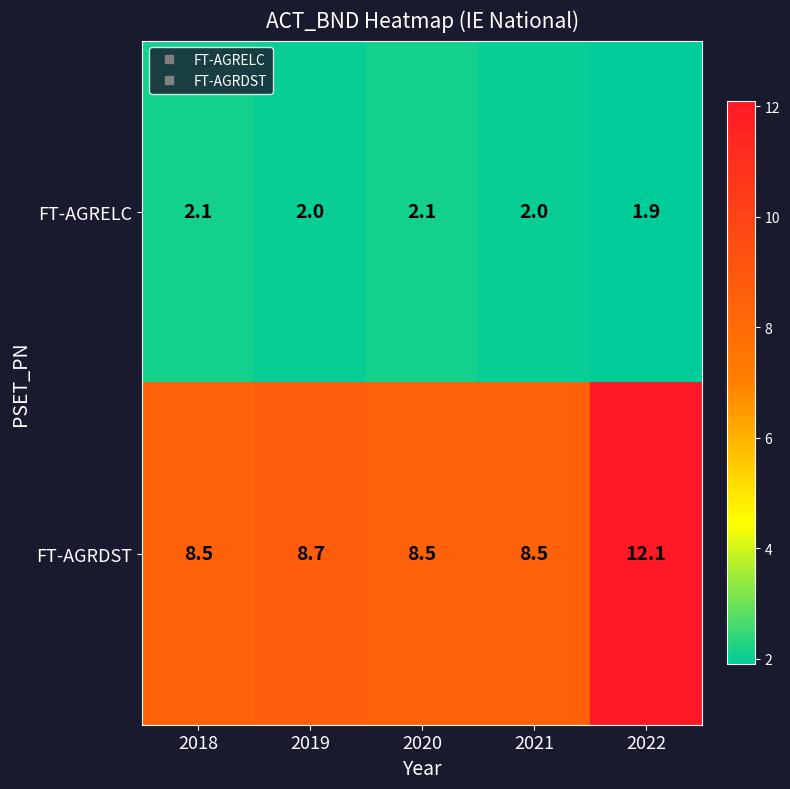

Count the number of categories in the chart.

5